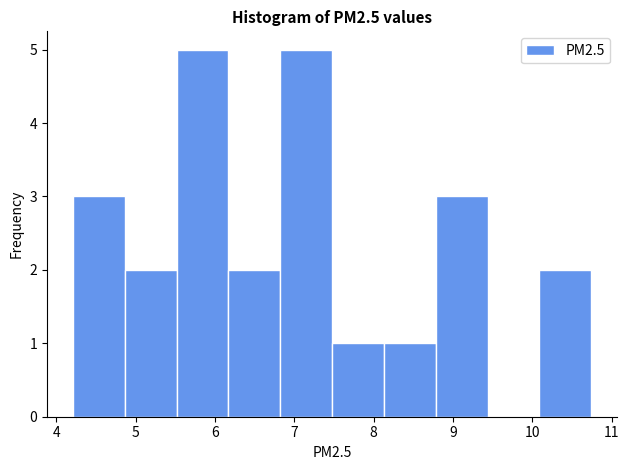

Reading left to right, transcribe this chart: for each bar, give the range it covers on the x-axis and its height. Neither the bar edges nor the heights are printed on the chart, so give them approximately, as read against the axes.

4.2 to 4.9: 3
4.9 to 5.5: 2
5.5 to 6.2: 5
6.2 to 6.8: 2
6.8 to 7.5: 5
7.5 to 8.1: 1
8.1 to 8.8: 1
8.8 to 9.4: 3
9.4 to 10.1: 0
10.1 to 10.7: 2